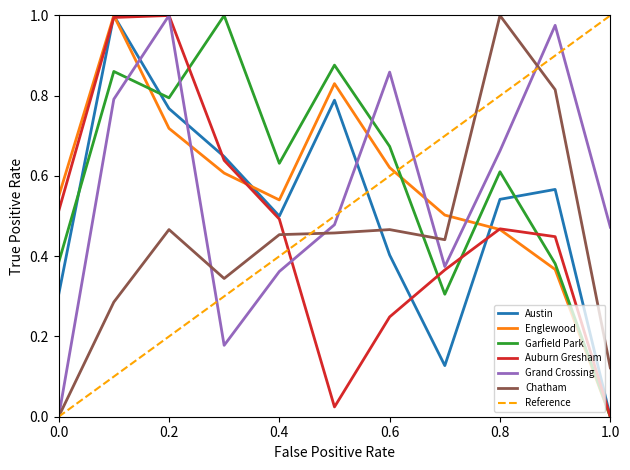

Where is the first local minimum for Garfield Park?

2017